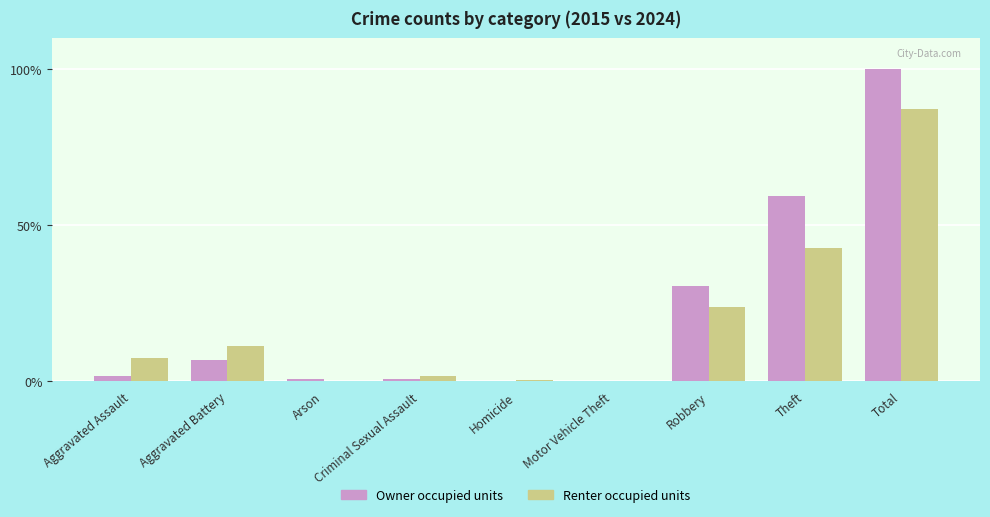

What is the maximum value shown in the chart?

100.0